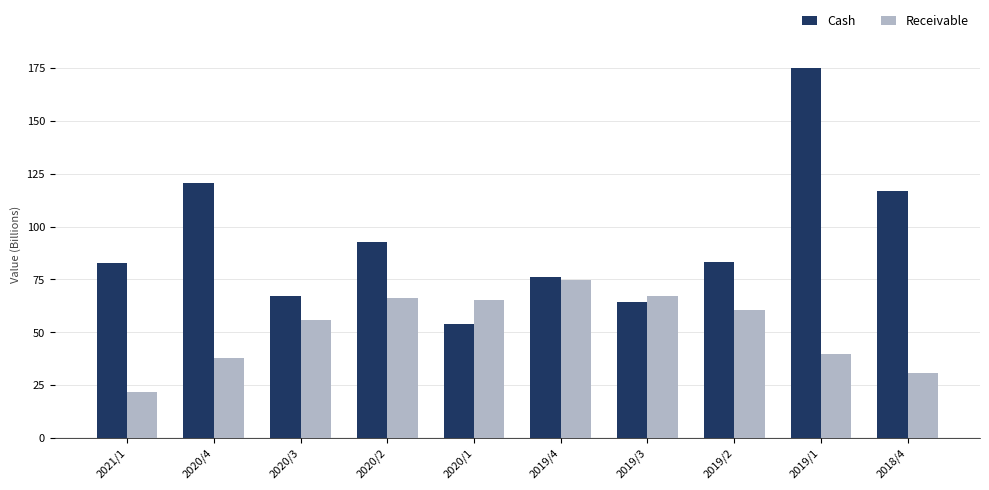

Which series has the largest total across all categories?

Cash